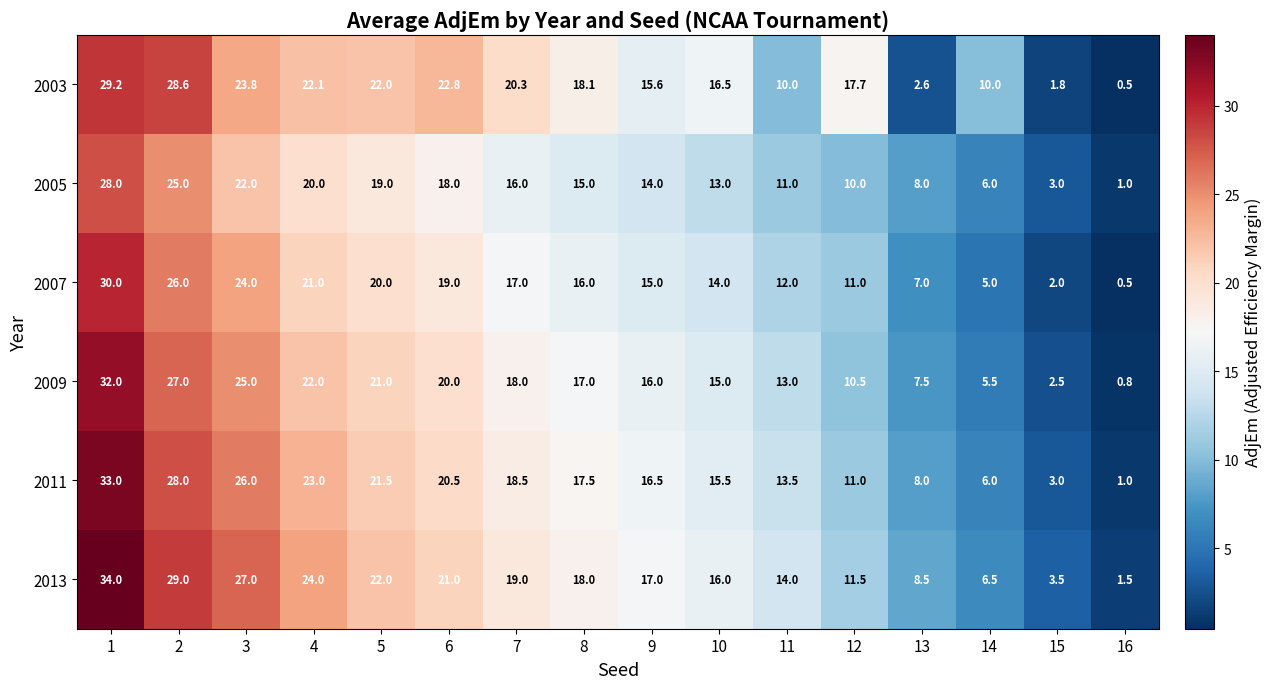

What is the difference between the maximum and minimum values in the 2009 series?

31.2